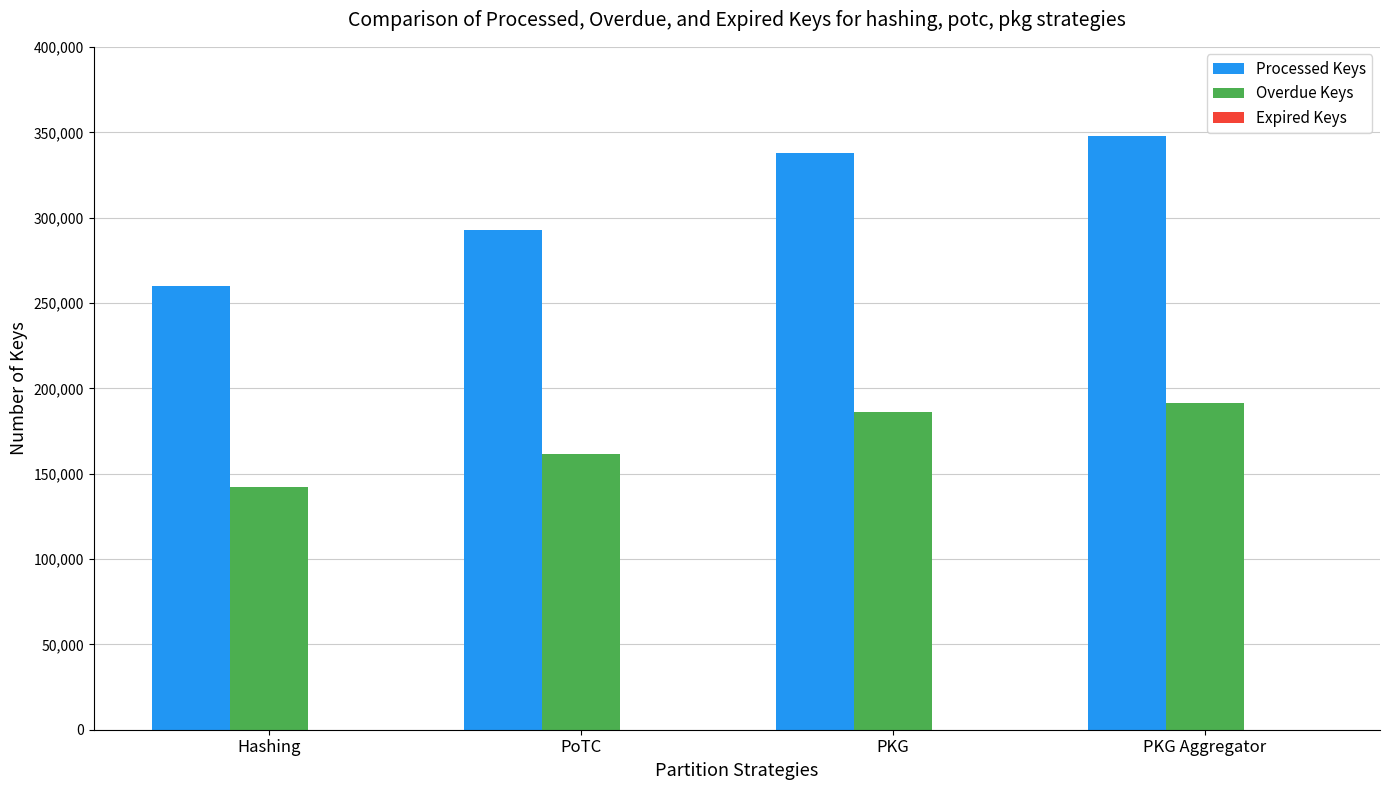

What is the difference between the highest and lowest values at Hashing?

117315.5